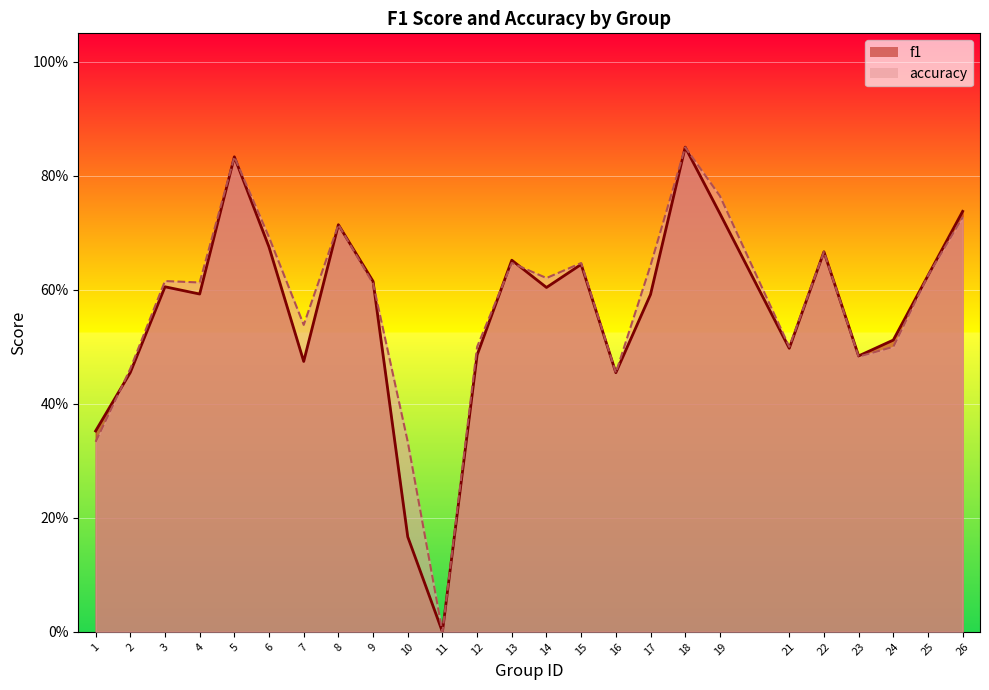

Where is the first local maximum for f1?

3